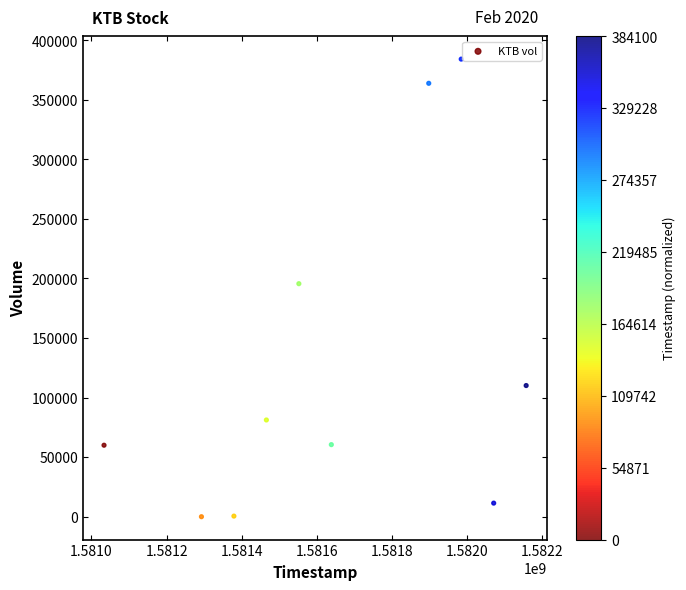

What is the average Y value?

126720